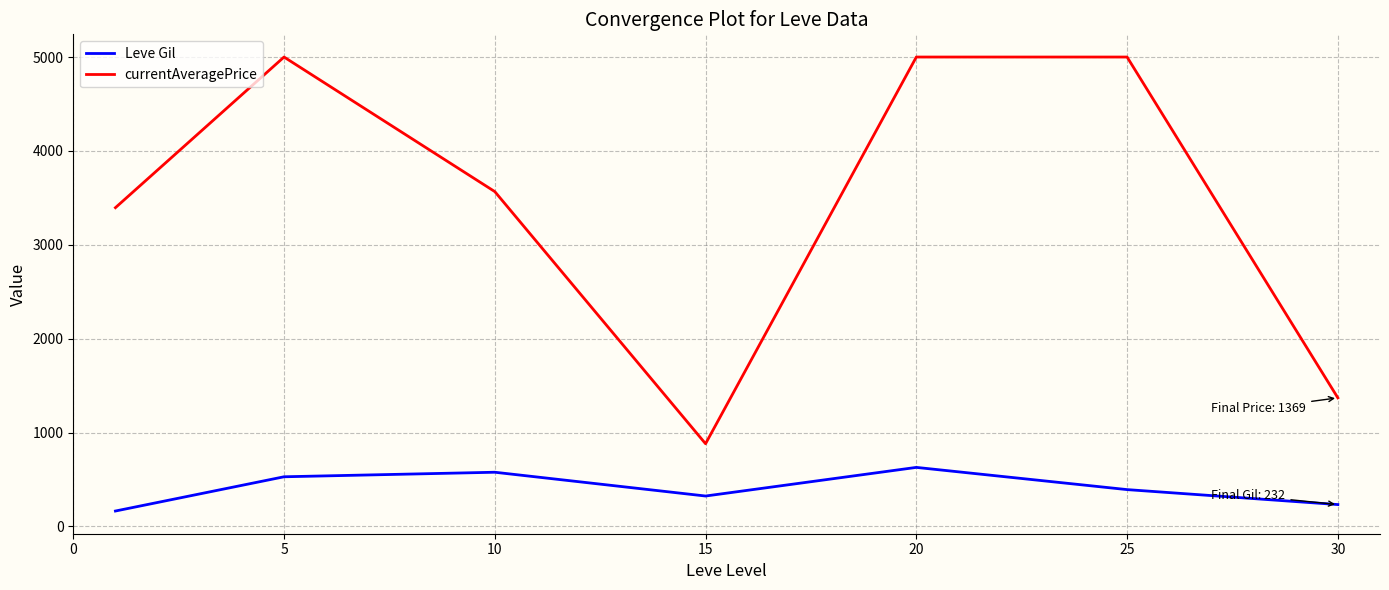

Which series has the largest total across all categories?

currentAveragePrice